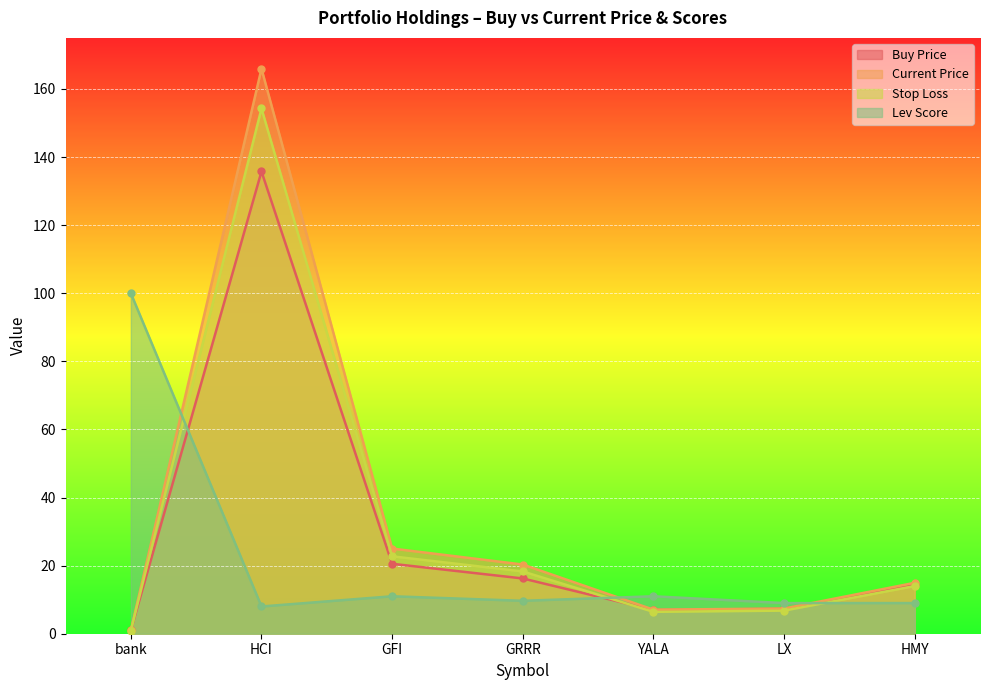

Rank the series by their maximum value, from highest to lowest.

Current Price, Stop Loss, Buy Price, Lev Score